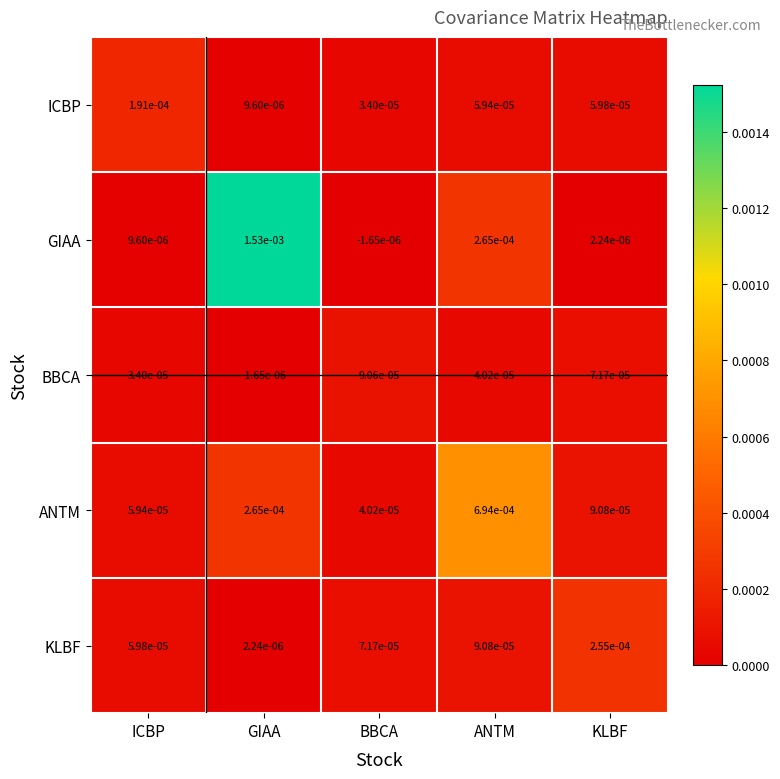

Which series has the widest spread of values?

GIAA